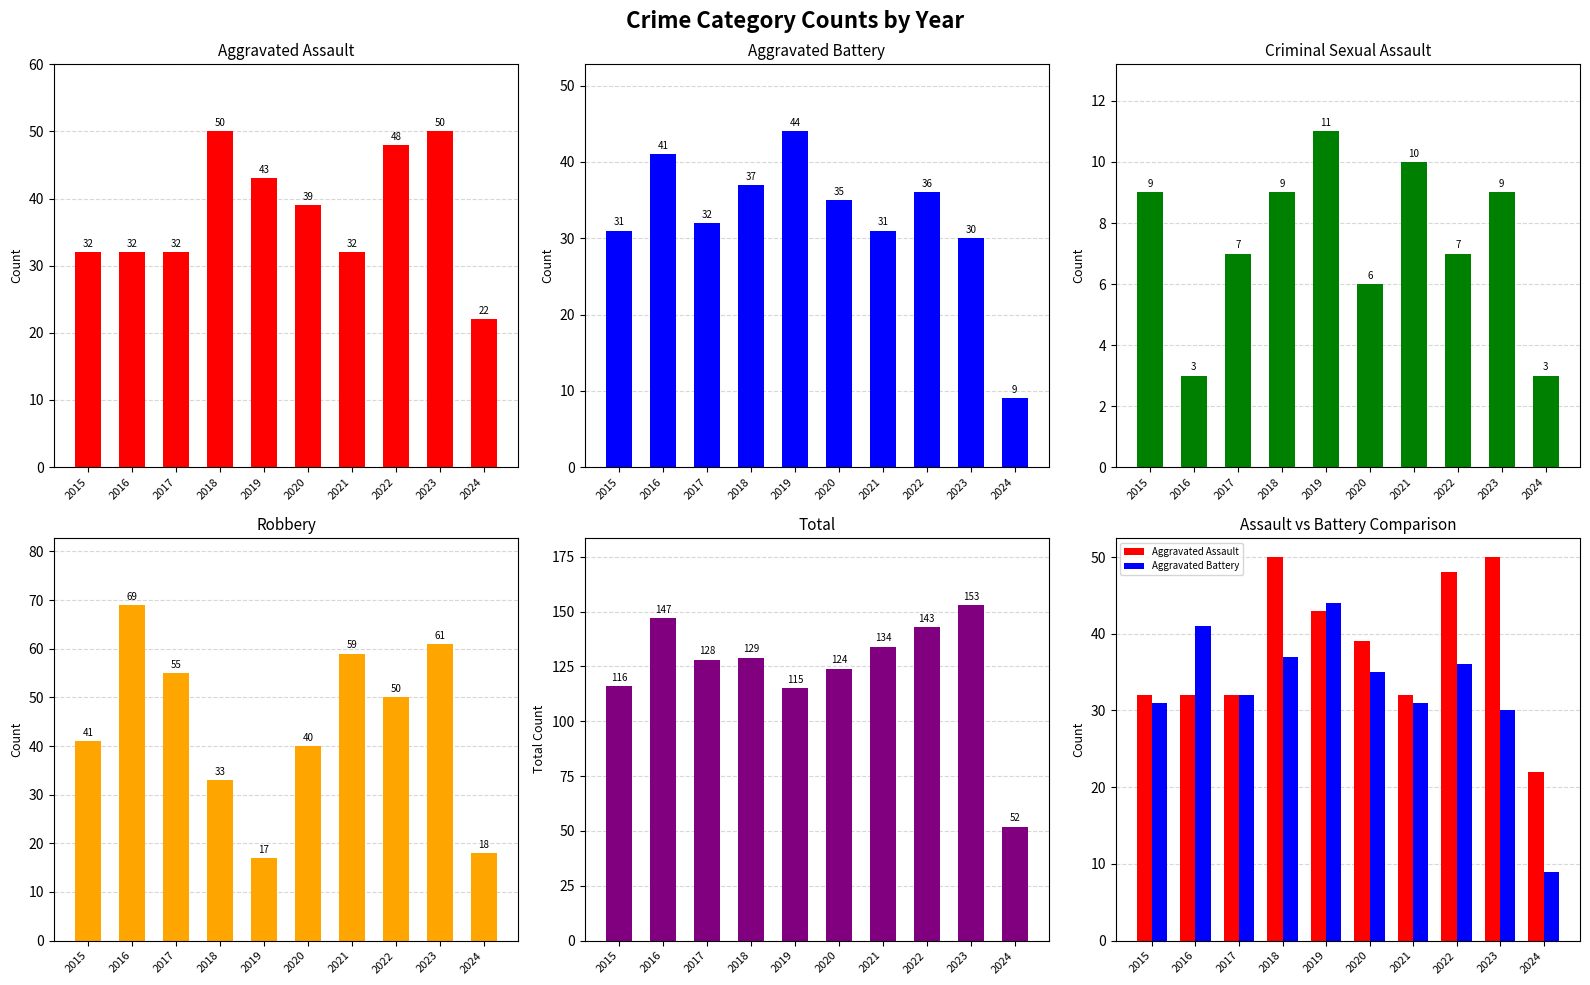

List the labels in order of Total value, smallest first.

2024, 2019, 2015, 2020, 2017, 2018, 2021, 2022, 2016, 2023